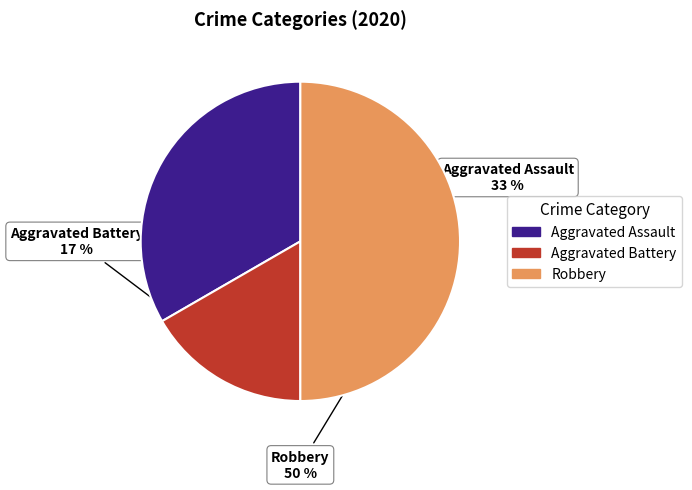

How many slices are in this pie chart?

3